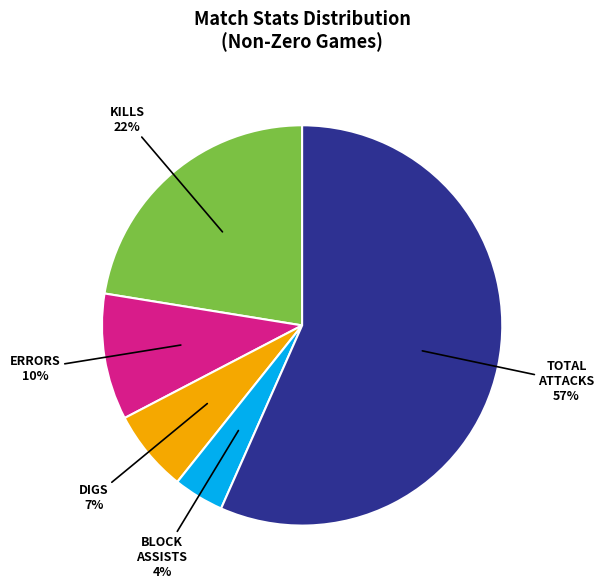

How many segments does this pie chart have?

5